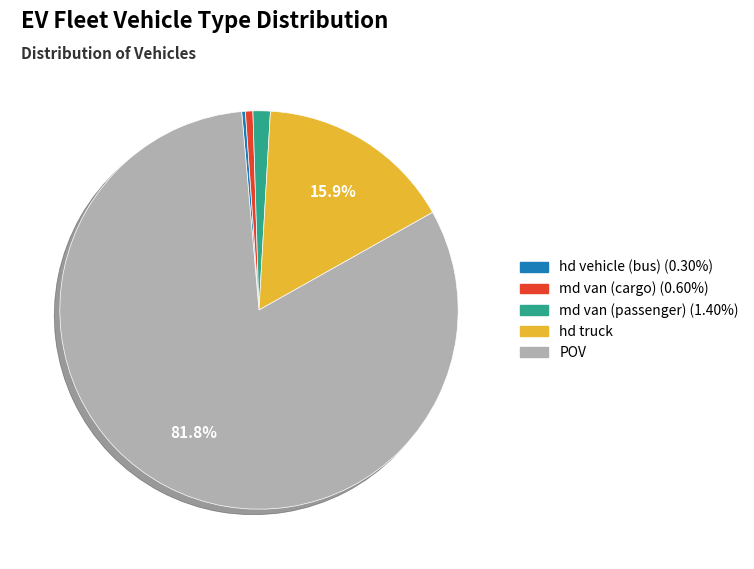

What is the majority slice?

POV